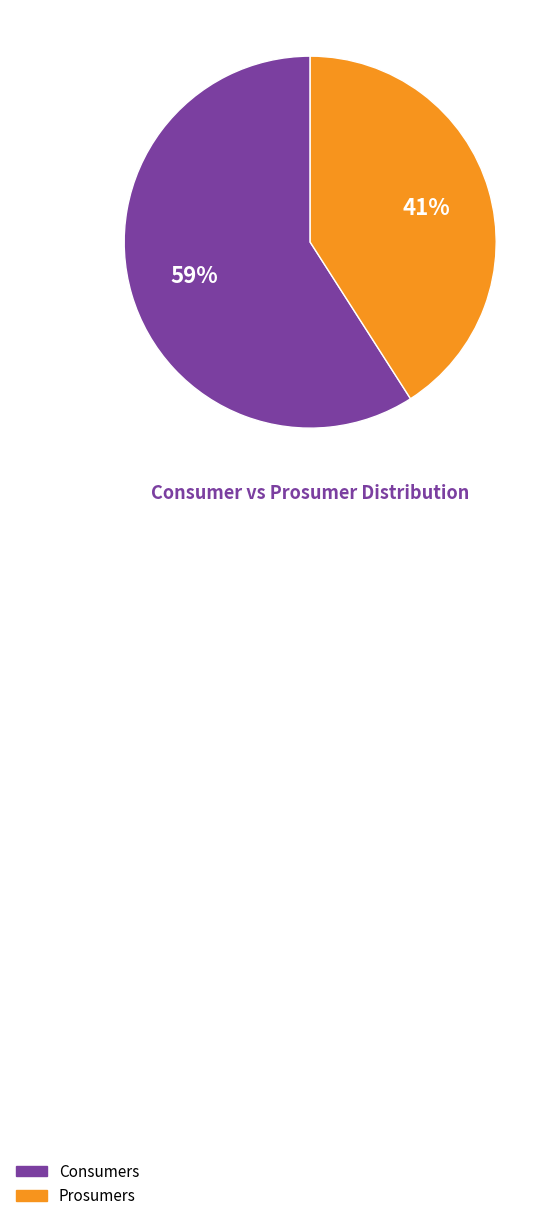

How many segments does this pie chart have?

2